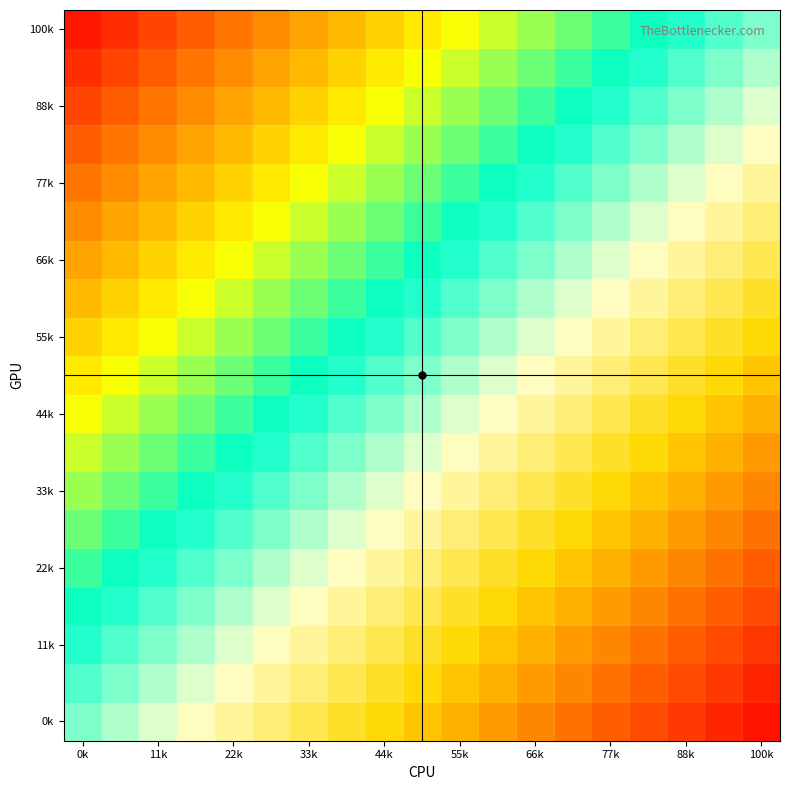

At how many categories does at least one series exceed 0?

18